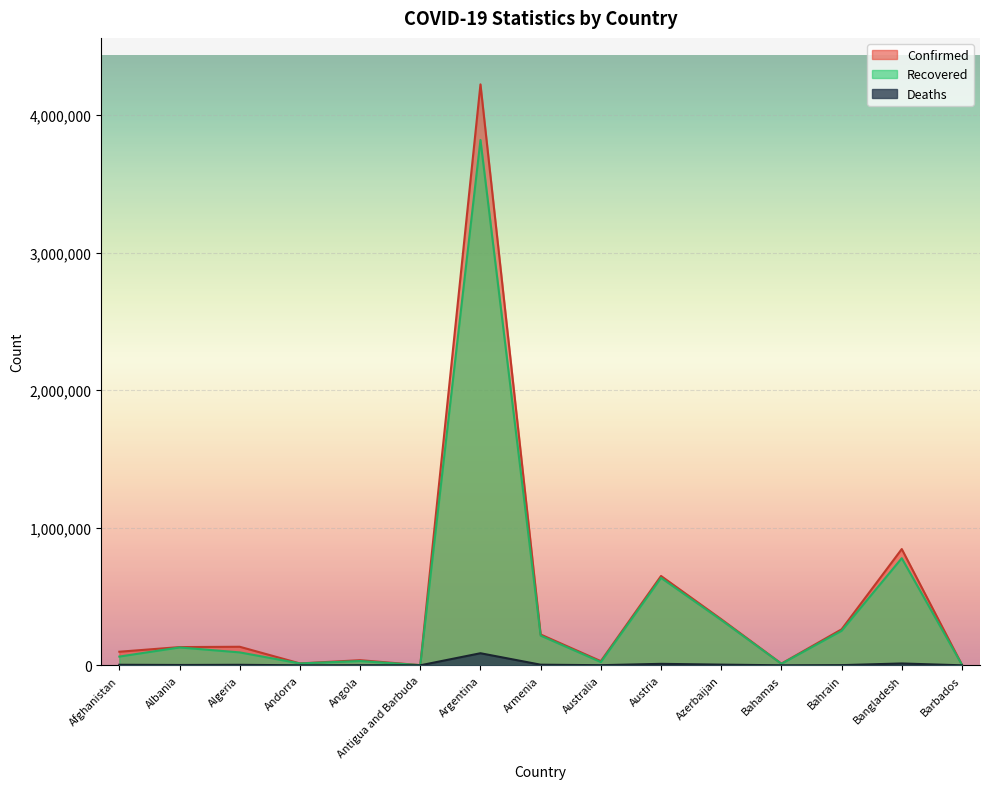

What is the difference between the Deaths values at Armenia and Argentina?

83297